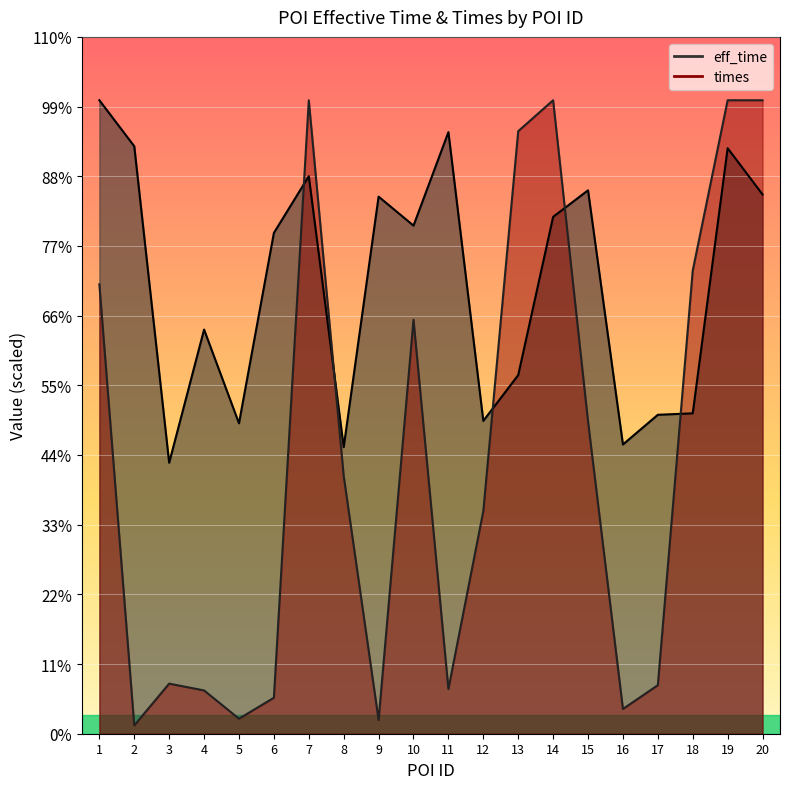

True or false: eff_time and times intersect in this chart.

True